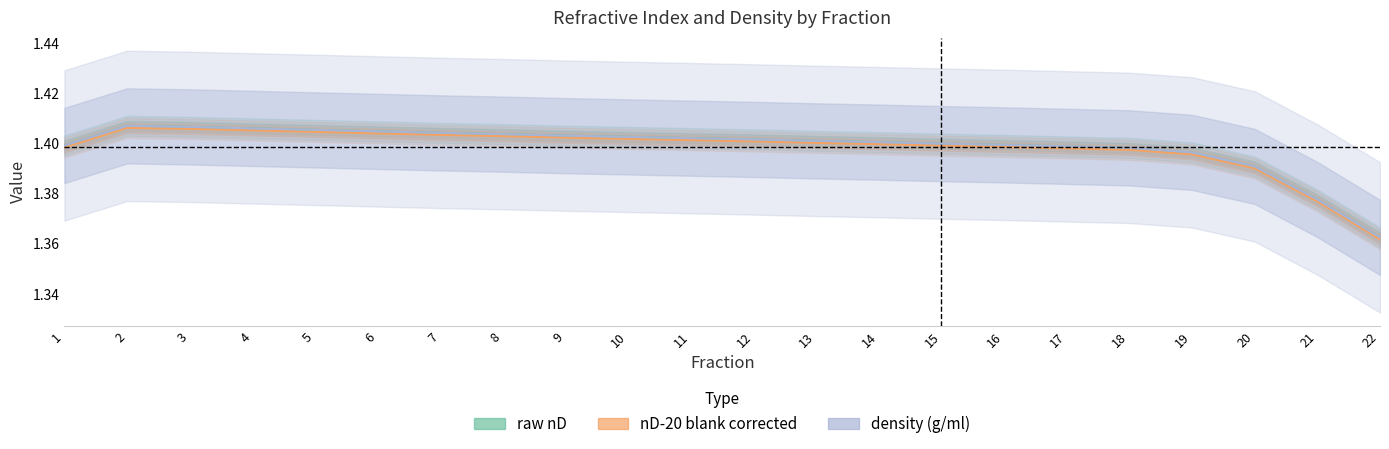

What is the average value of the raw nD series?

1.4